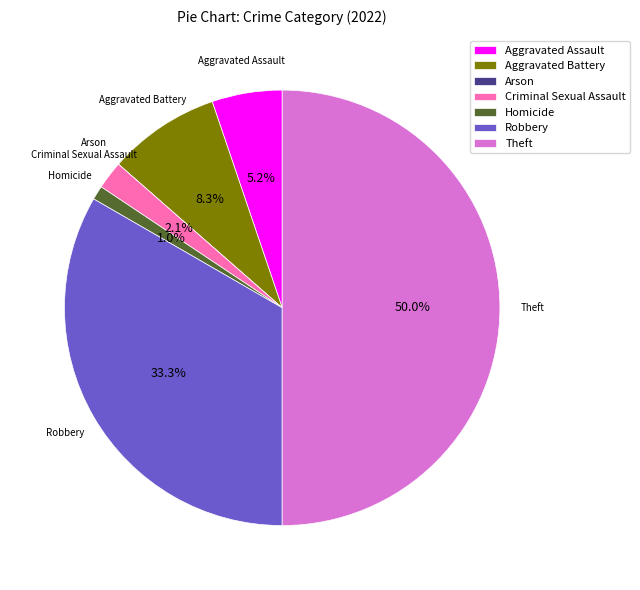

What percentage is the Robbery slice, to the nearest percent?

33%